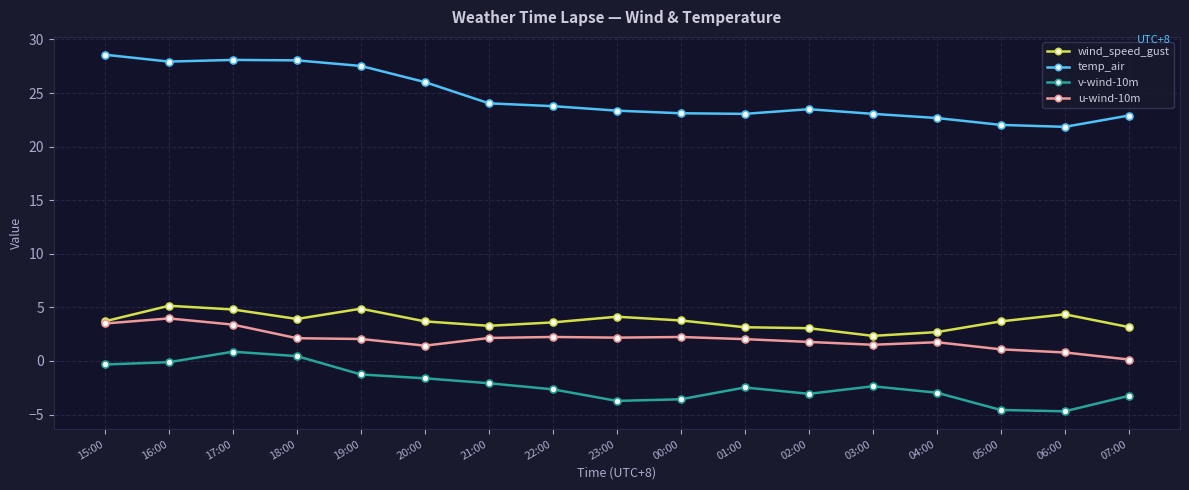

Which series has the widest spread of values?

temp_air